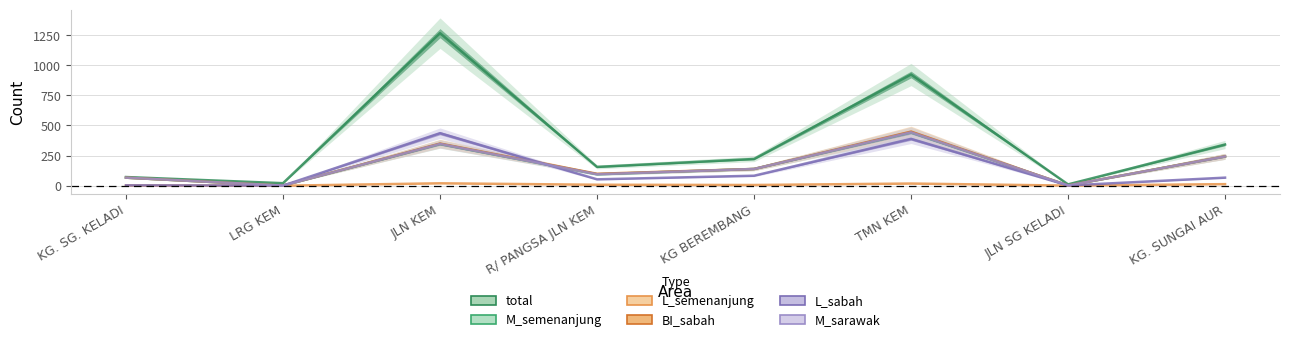

What is the sum of all L_semenanjung values?

68